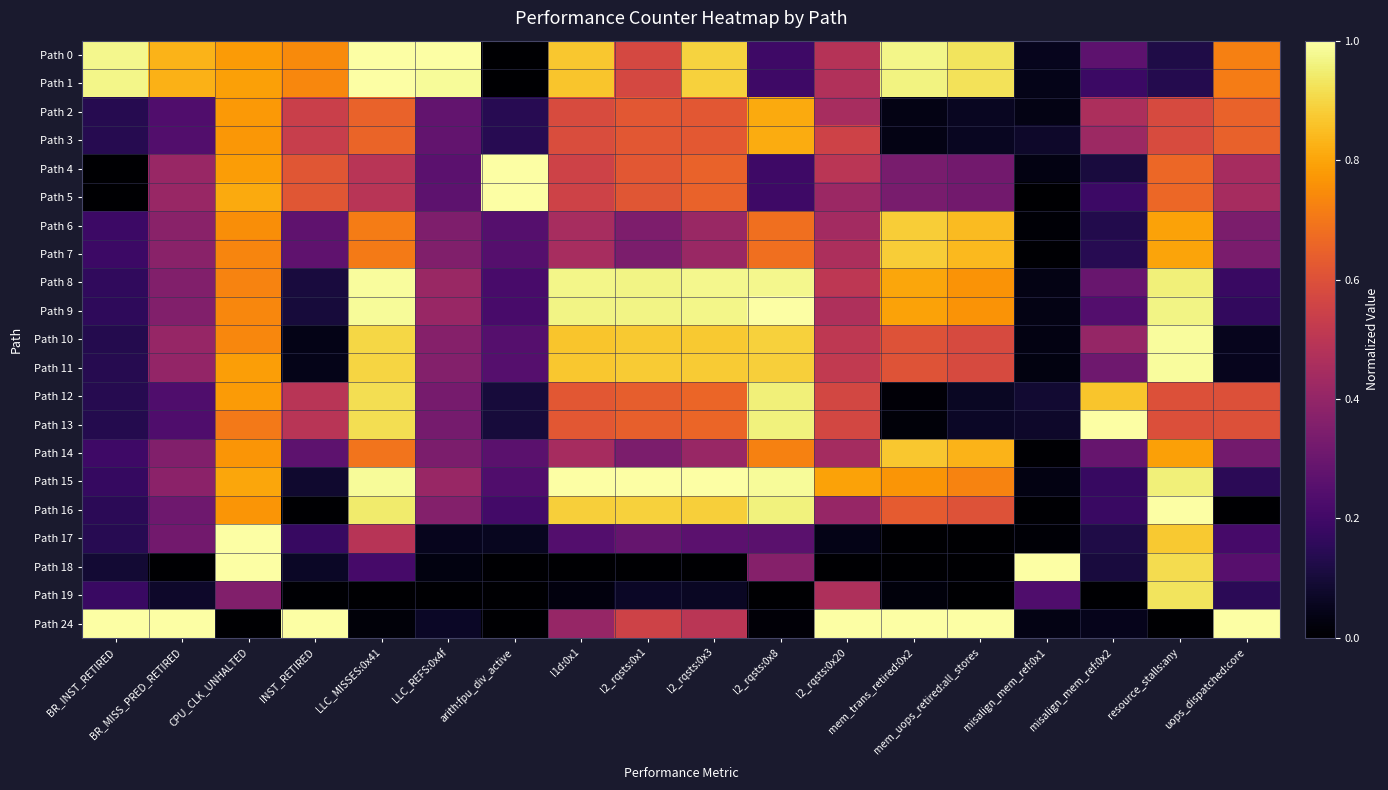

Count the number of data series in this chart.

21